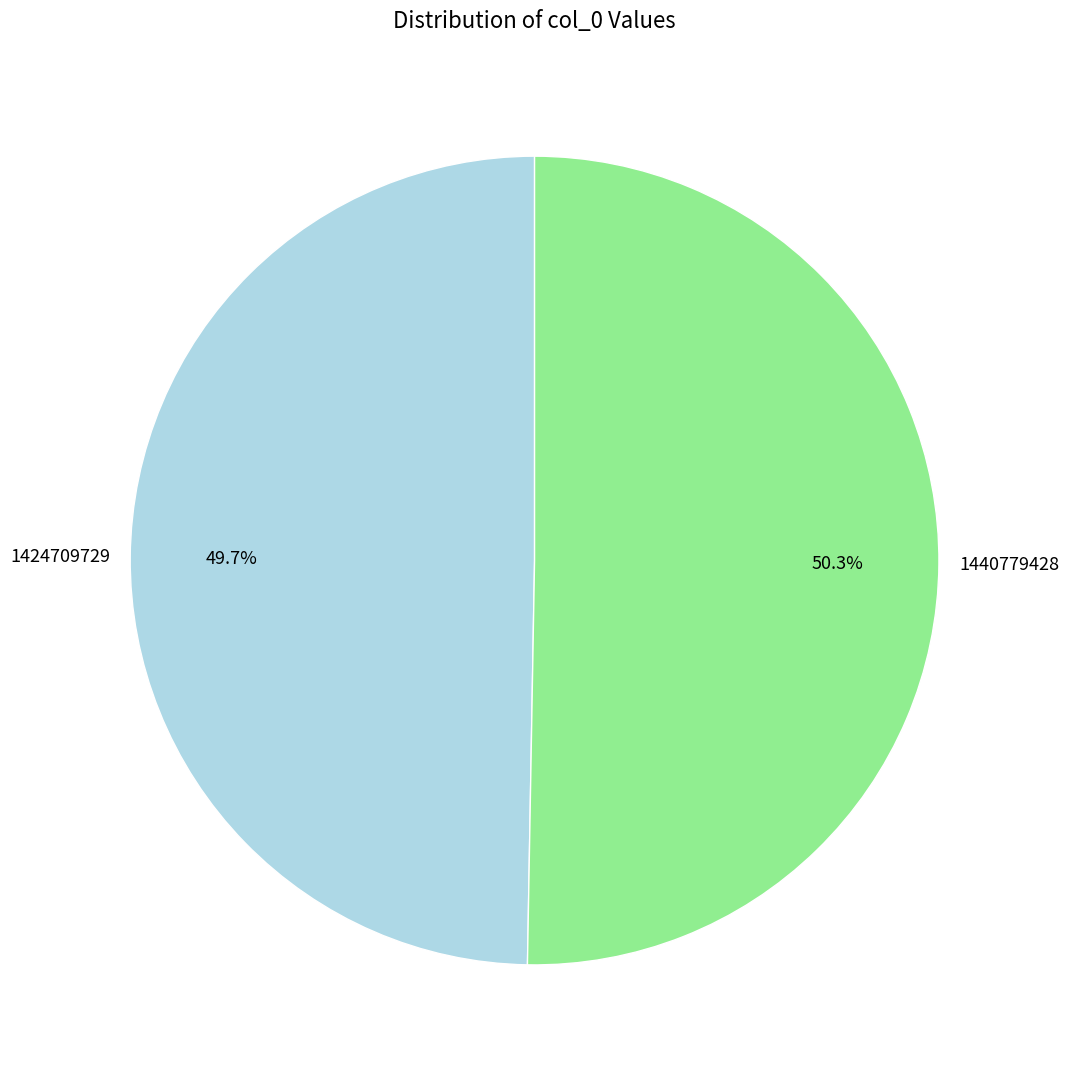

Is the sum of 1424709729 and 1440779428 greater than half?

Yes